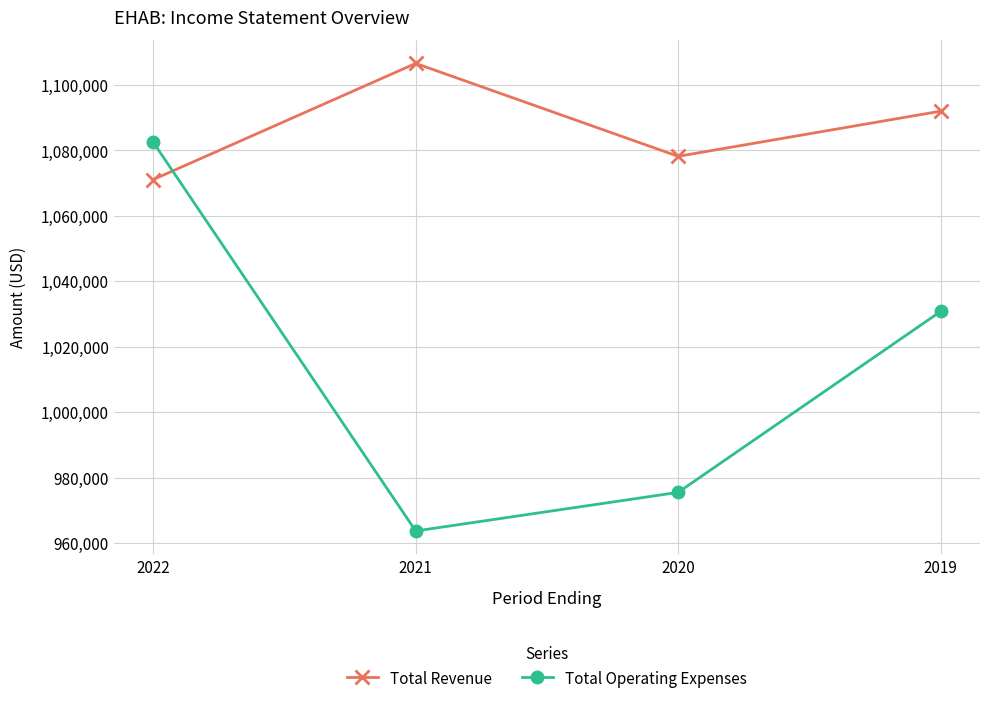

List the series in order of their overall mean, highest first.

Total Revenue, Total Operating Expenses